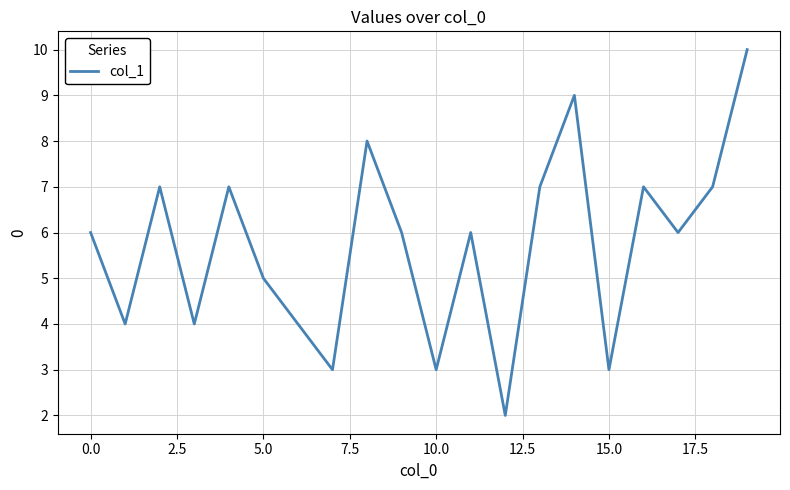

What is the difference between the maximum and minimum values?

8